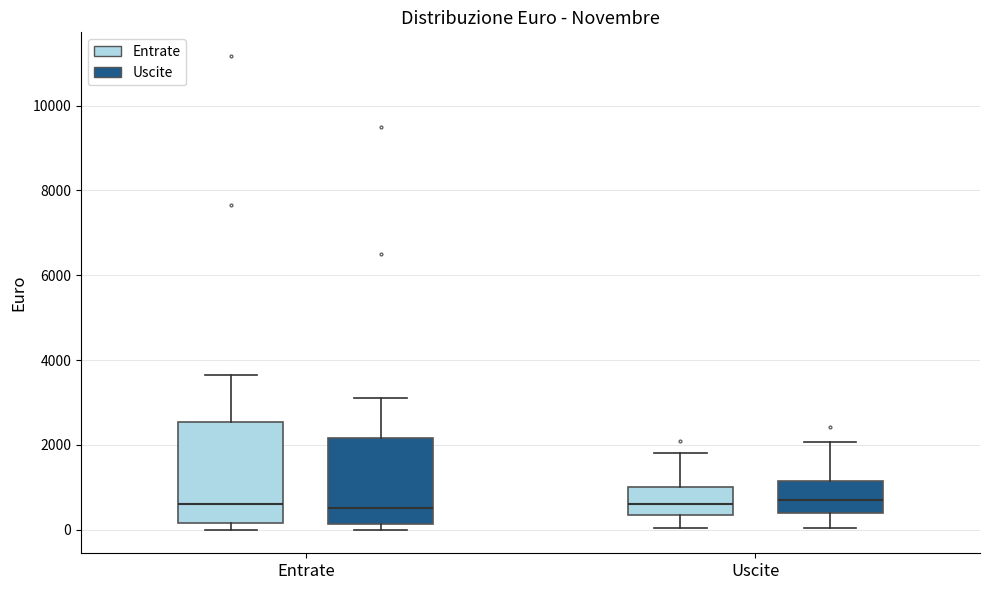

Reading left to right, transcribe this box plot: for each box, give where its median line is, the range the box spans, and where its two whiskers end, as read against the y-axis. The values are not printed on the chart, so give them approximately, as read against the axis.

Entrate (Entrate): median 600, box 200 to 2600, whiskers 0 to 3600
Entrate (Uscite): median 600, box 200 to 2200, whiskers 0 to 3200
Uscite (Entrate): median 600, box 400 to 1000, whiskers 0 to 1800
Uscite (Uscite): median 800, box 400 to 1200, whiskers 0 to 2000